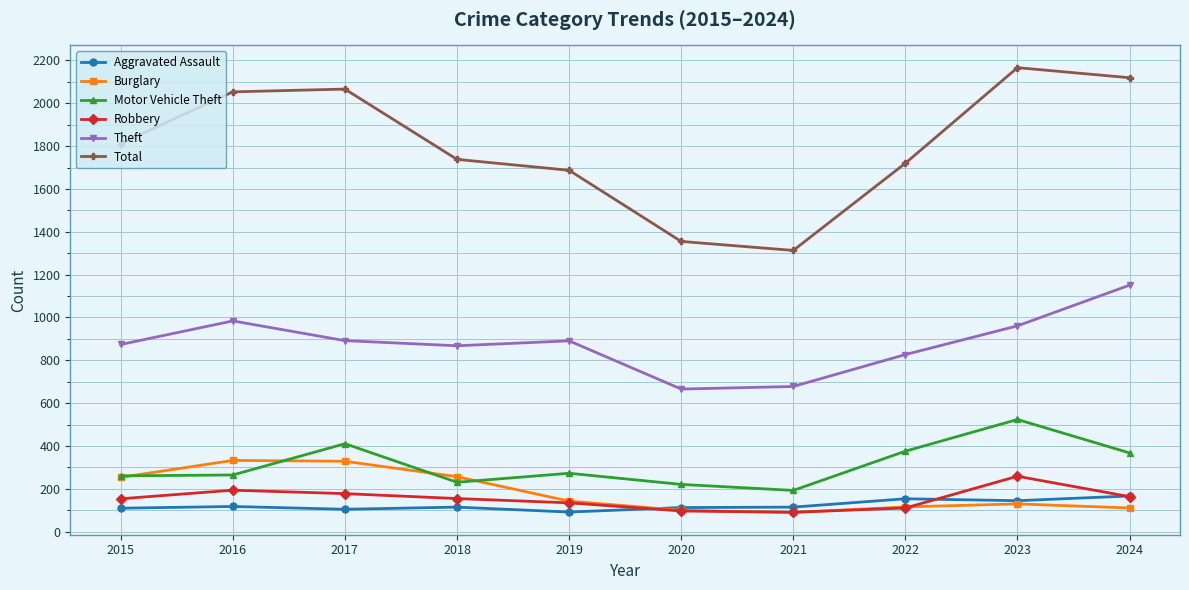

How many interior local valleys does the Burglary series have?

1